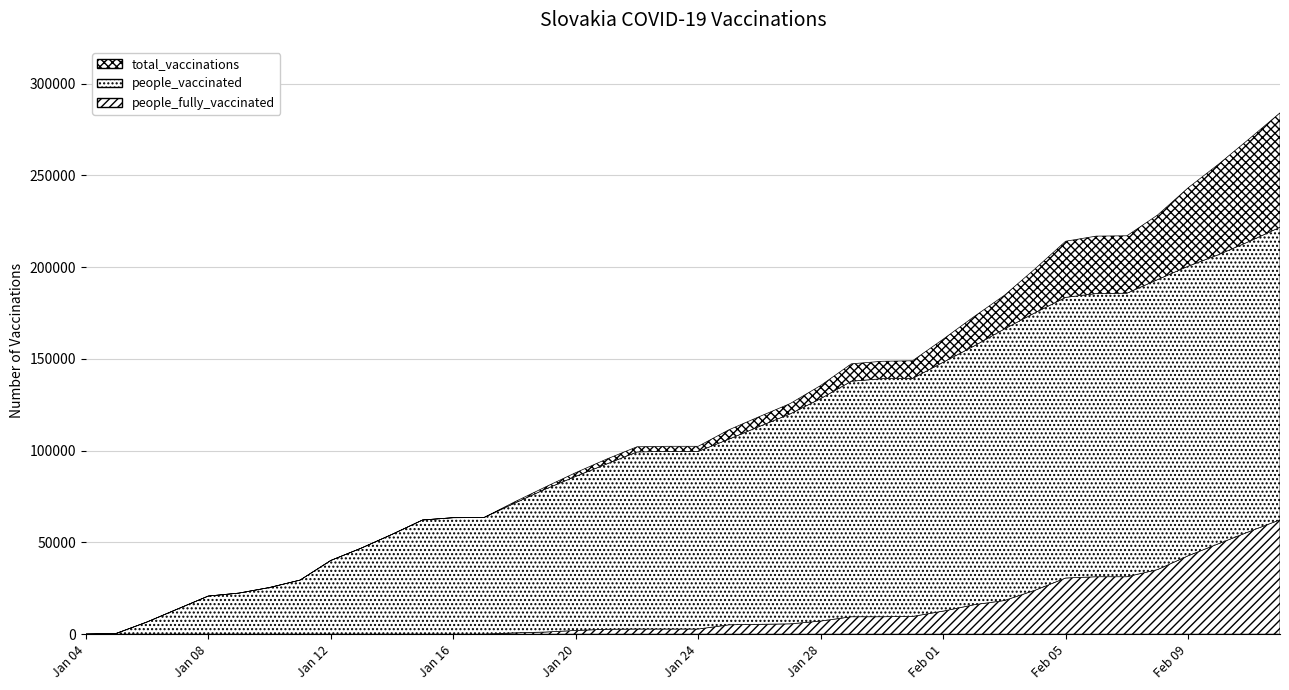

True or false: total_vaccinations and people_vaccinated intersect in this chart.

False